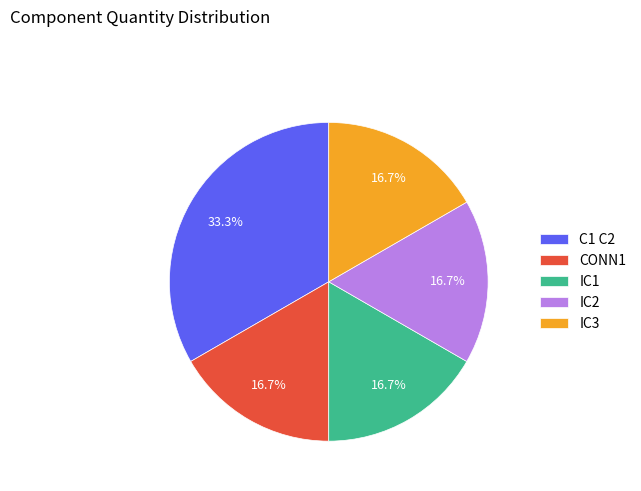

To the nearest percent, what is the difference between the CONN1 and C1 C2 slice percentages?

17%